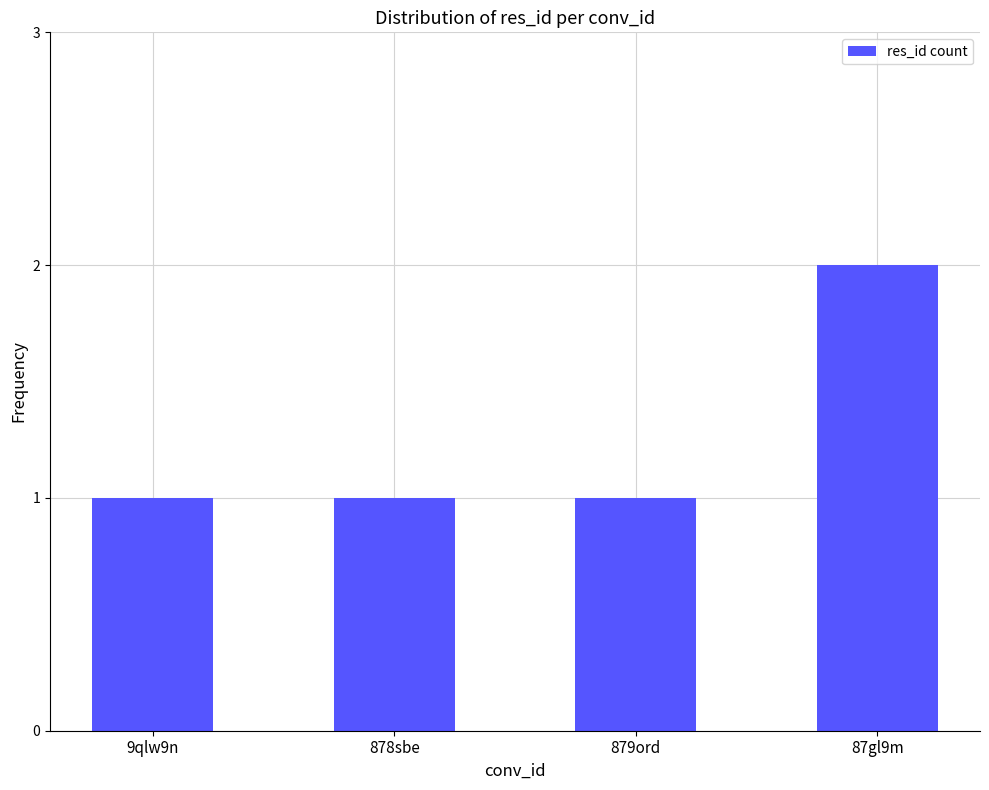

What is the label of the 4th bar from the left?

87gl9m